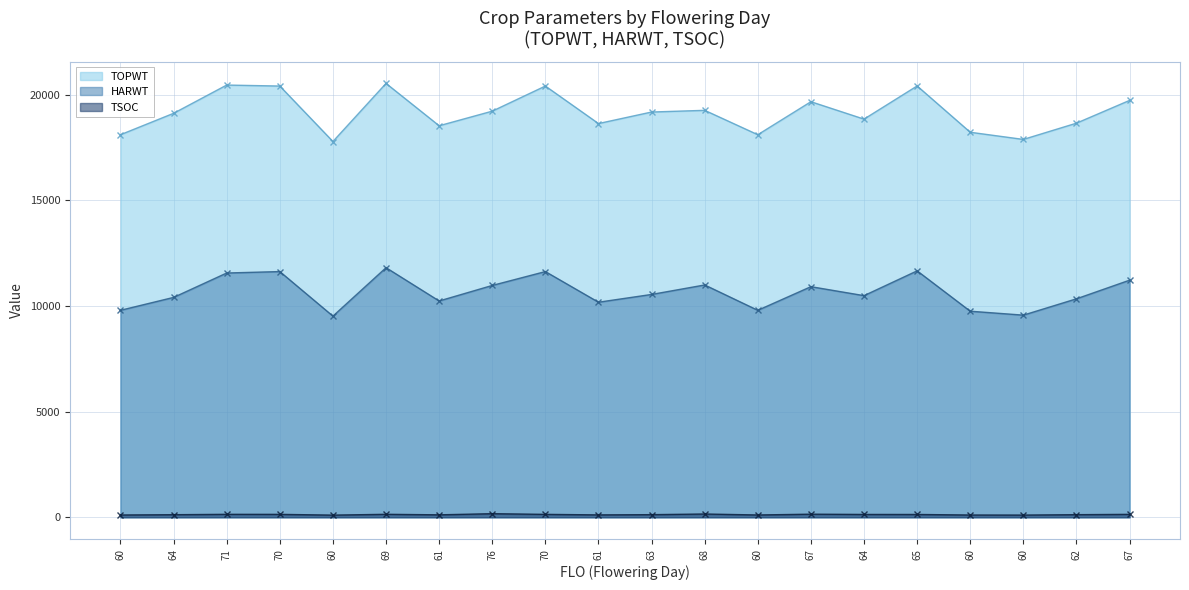

Where does the TSOC series first go above 133?

71